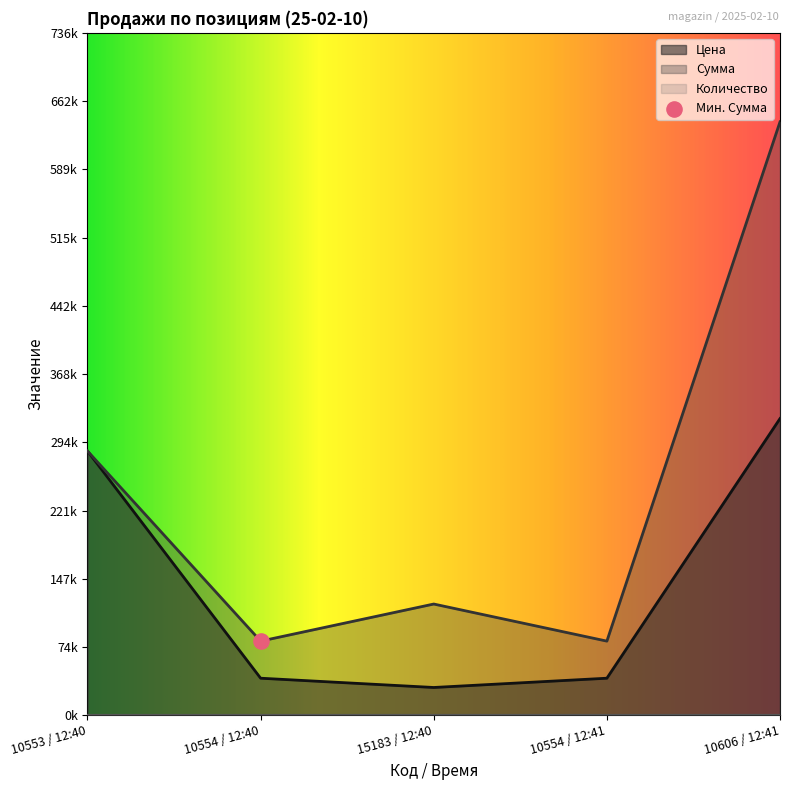

What are all the series names shown in the legend?

Цена, Сумма, Количество